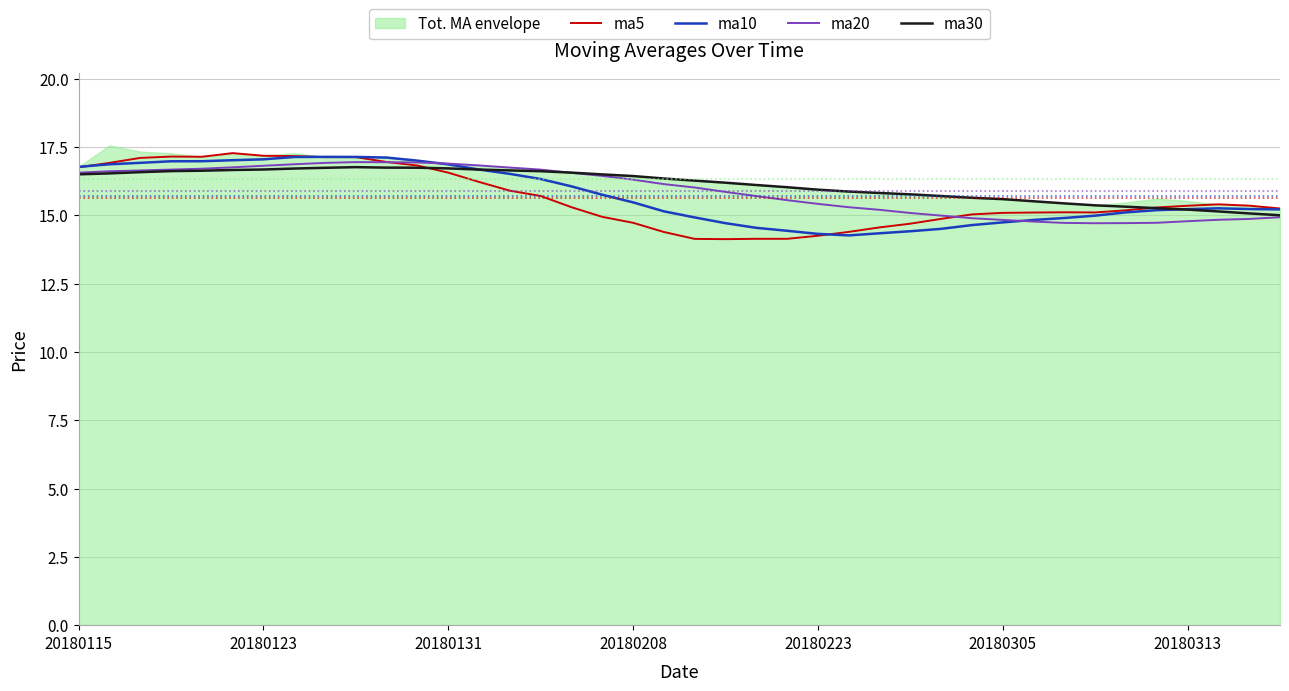

How many categories are shown in the chart?

40